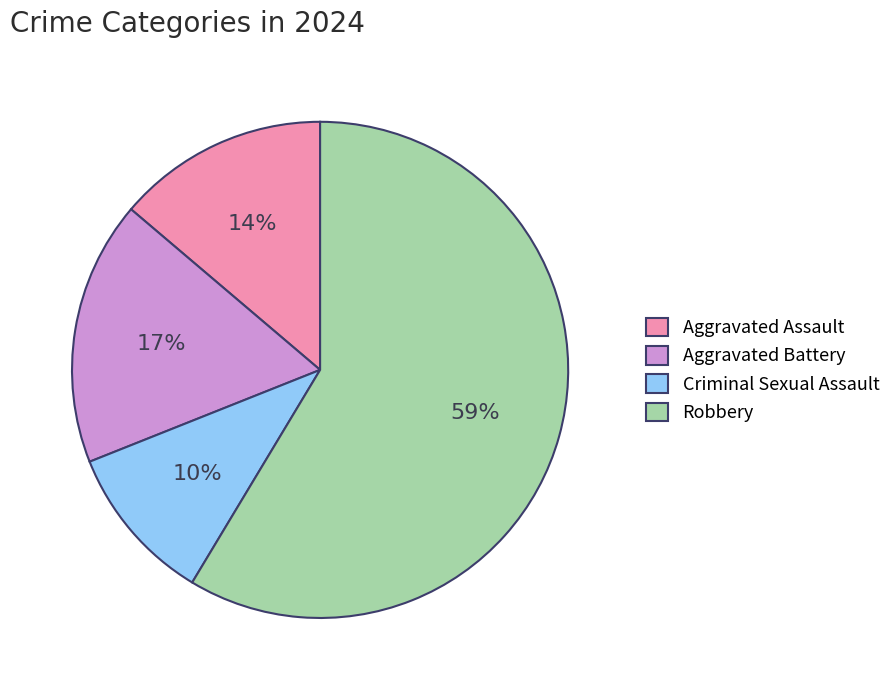

Which has a higher value, Criminal Sexual Assault or Robbery?

Robbery